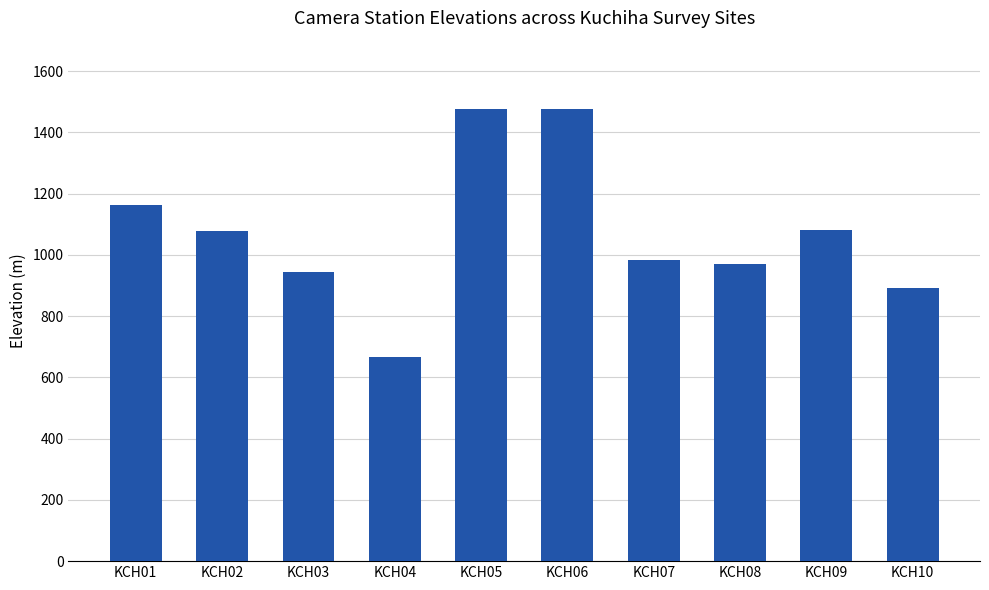

What value does the data have at KCH04, to the nearest 100?

700